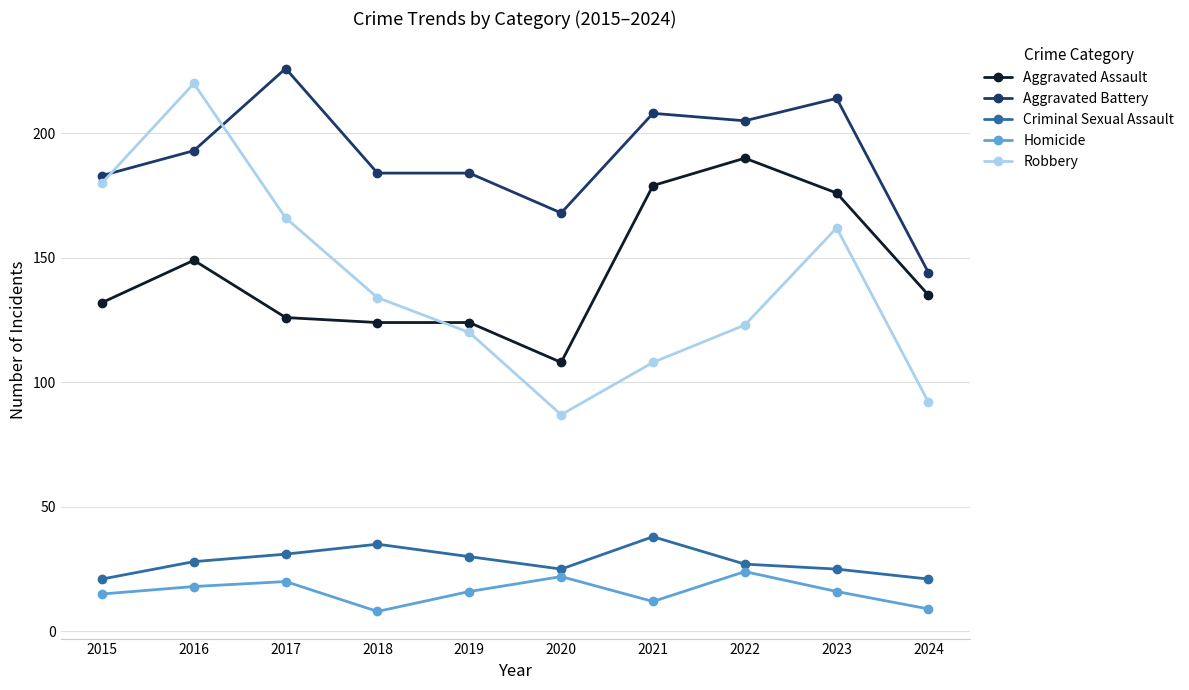

At how many categories does at least one series exceed 126?

10